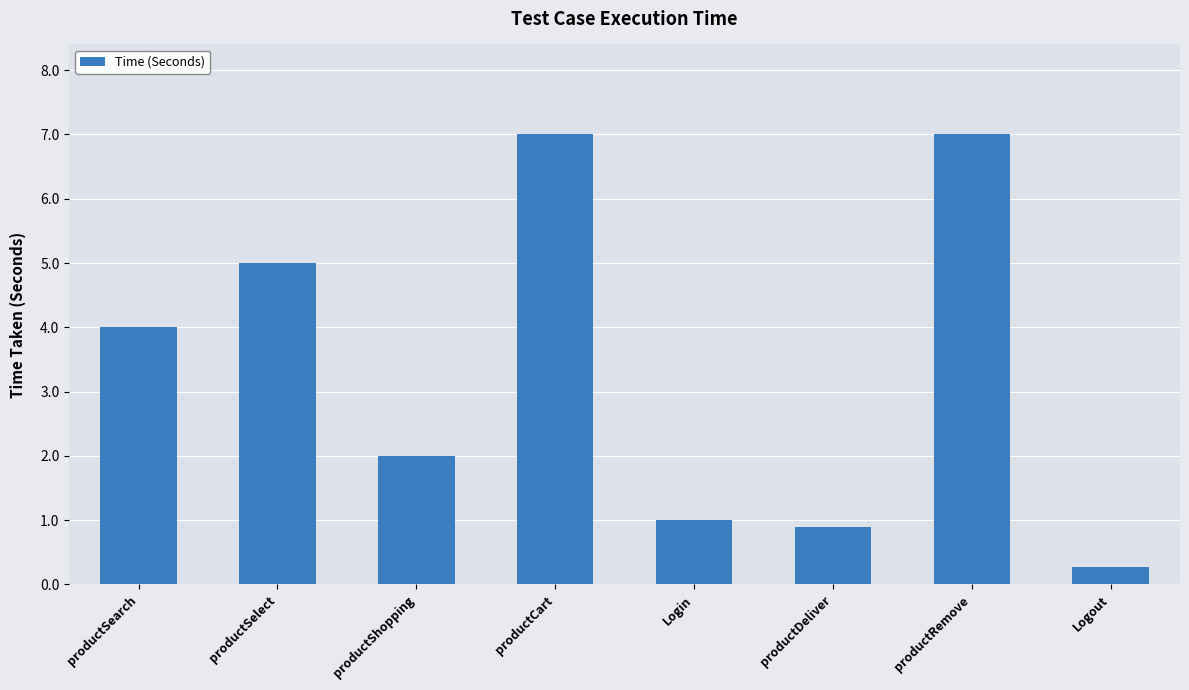

What is the smallest value displayed?

0.3